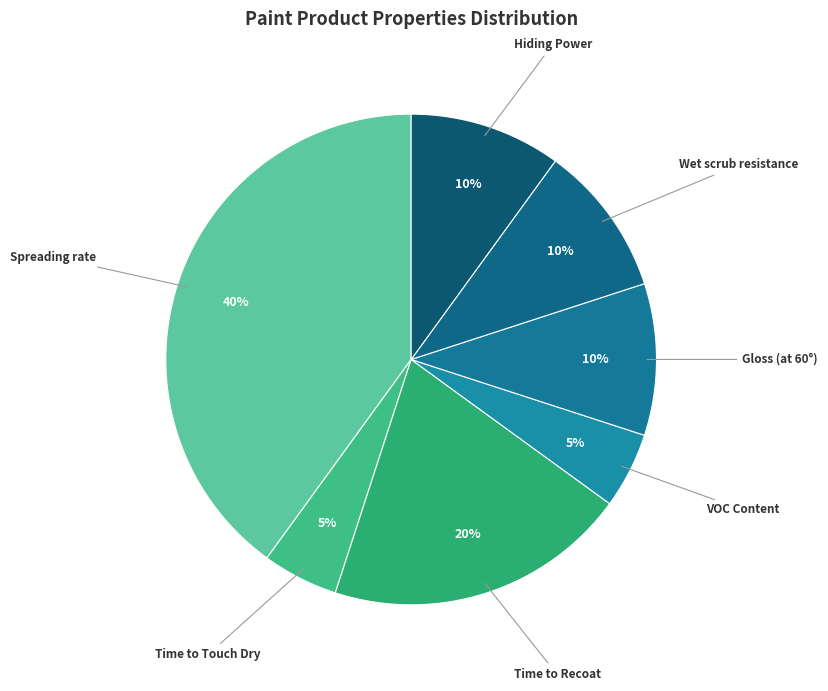

What percentage is the Time to Touch Dry slice, to the nearest percent?

5%